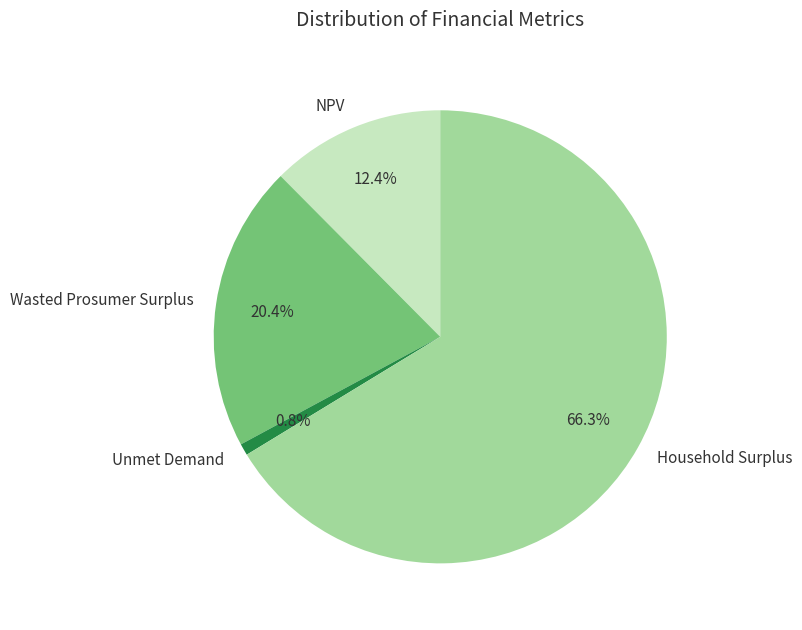

To the nearest percent, what portion does Household Surplus represent?

66%